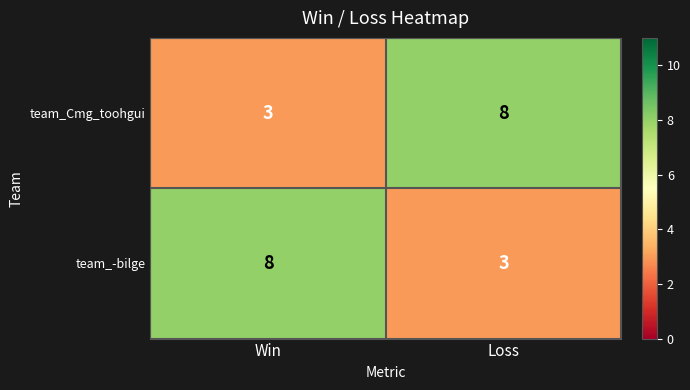

At Win, list the series in order from largest to smallest.

team_-bilge, team_Cmg_toohgui